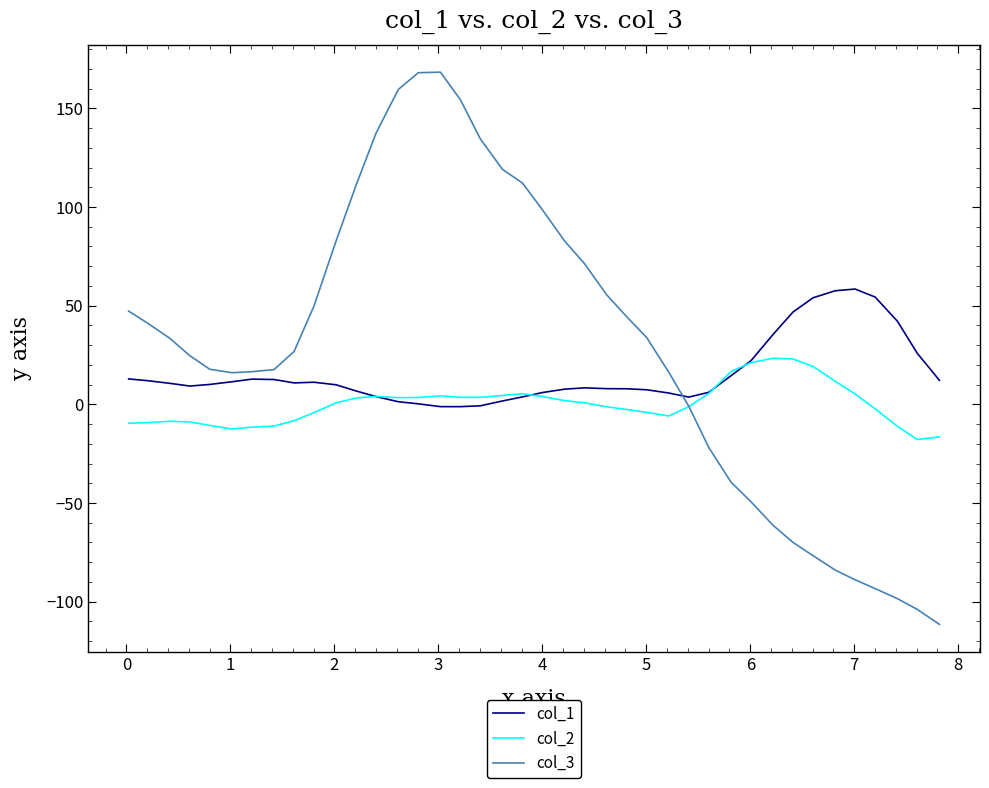

What is the maximum value shown in the chart?

168.3